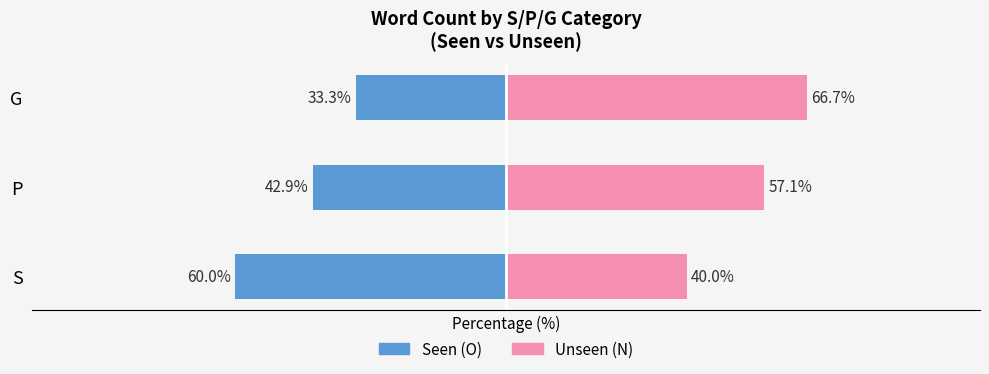

What is the difference between the maximum and minimum values in the Seen (O) series?

26.7